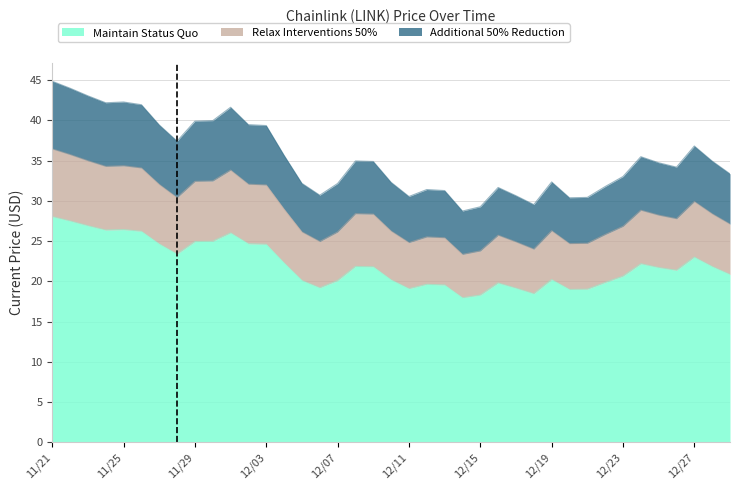

What is the maximum value shown in the chart?

28.0